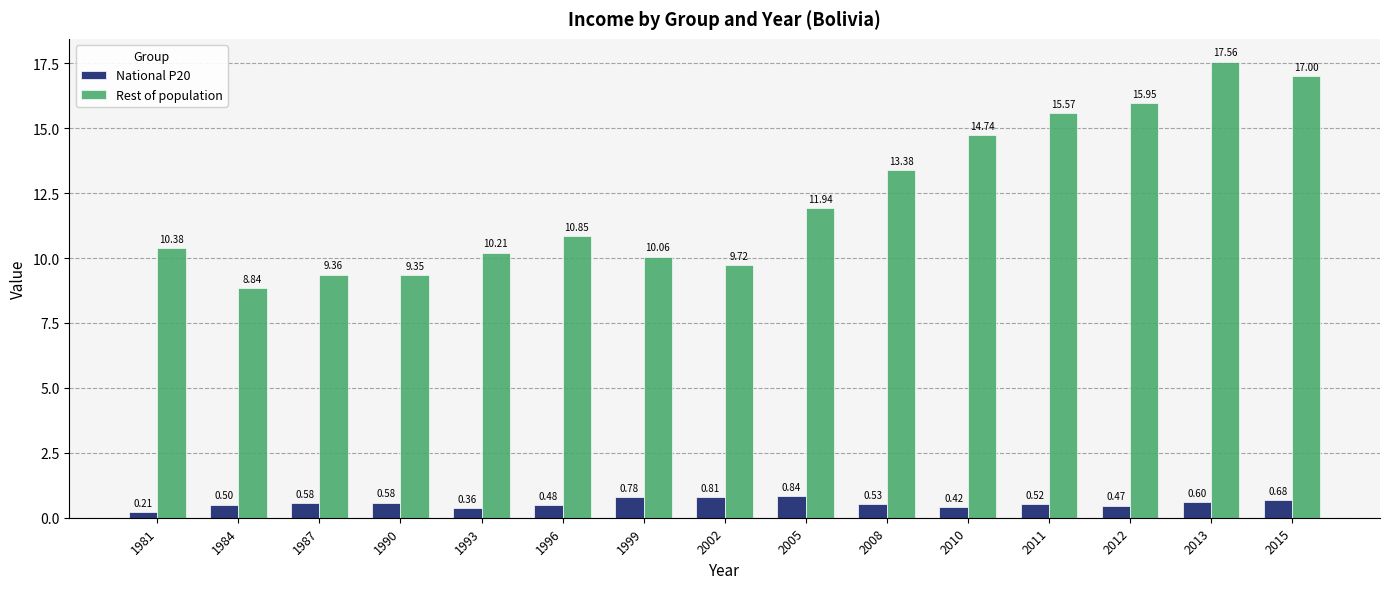

Which series has the largest total across all categories?

Rest of population